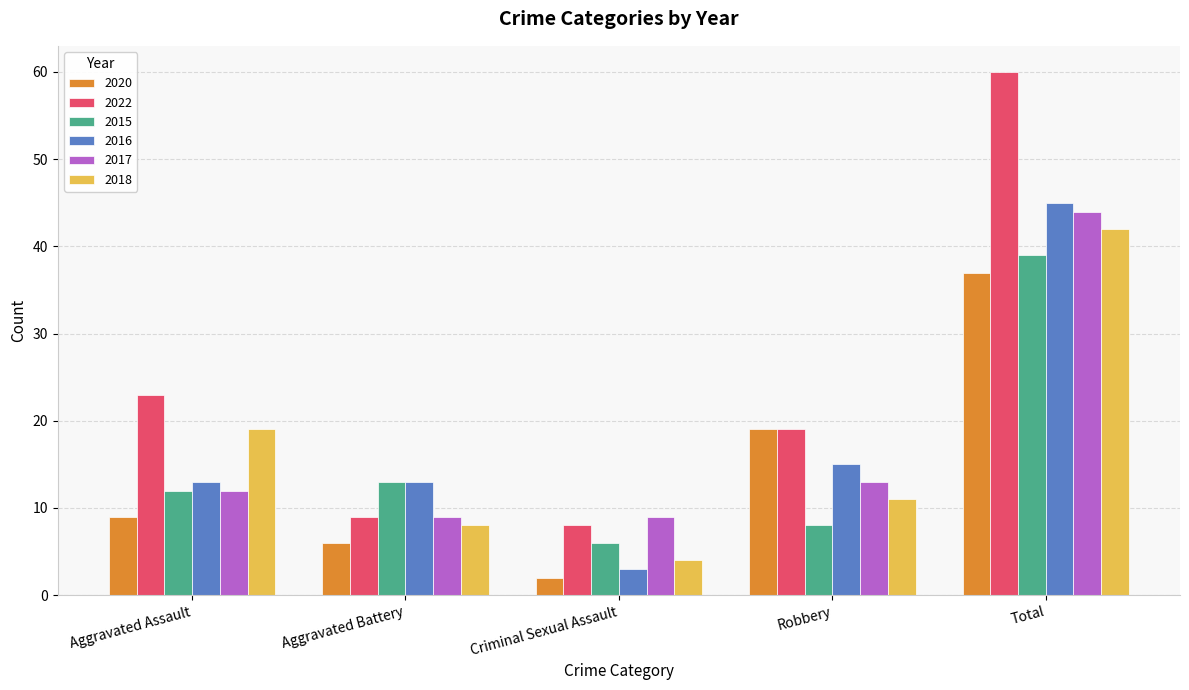

What is the difference between the second highest and minimum values in the 2016 series?

12